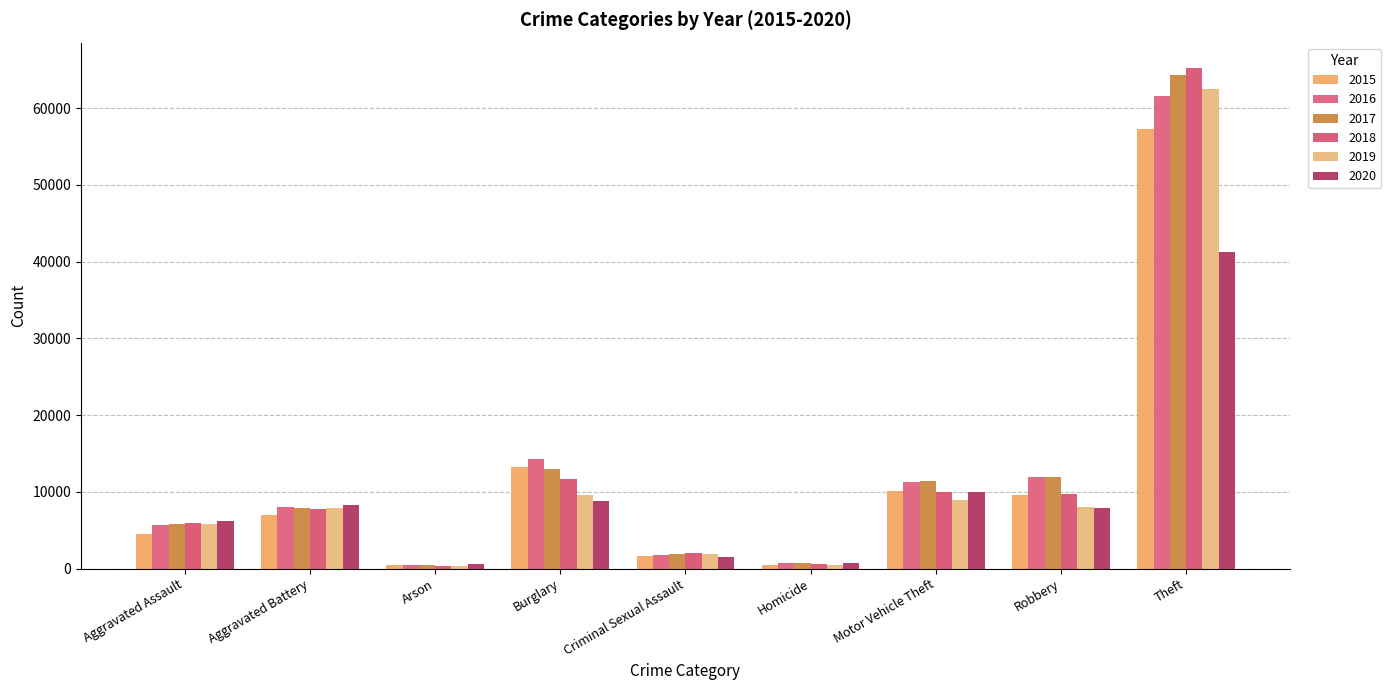

List the series in order of their peak value, highest first.

2018, 2017, 2019, 2016, 2015, 2020